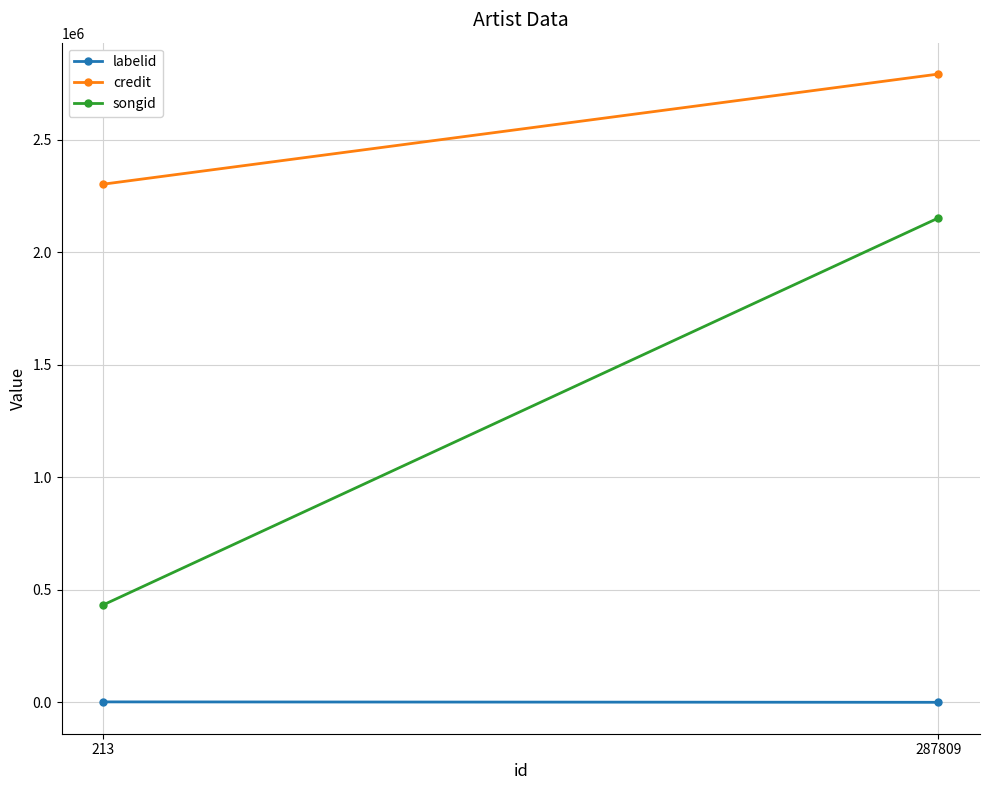

Which series has the largest total across all categories?

credit